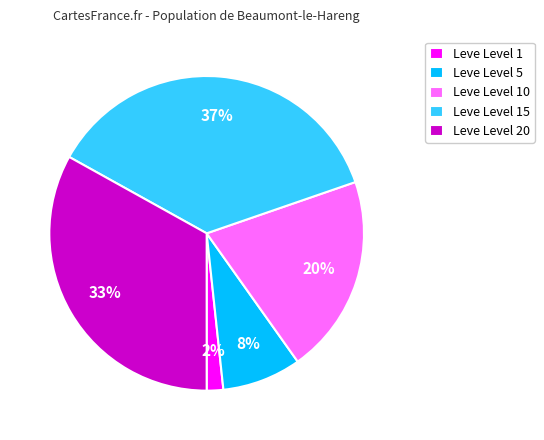

Is there any slice that represents more than half of the pie?

No